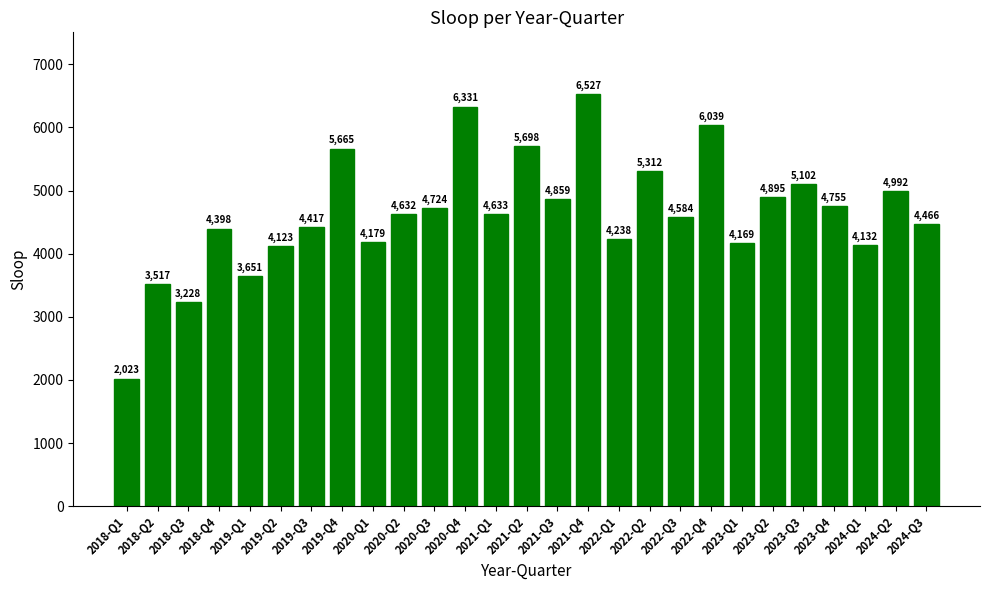

Where is the data nearest to the value 4275?

2022-Q1